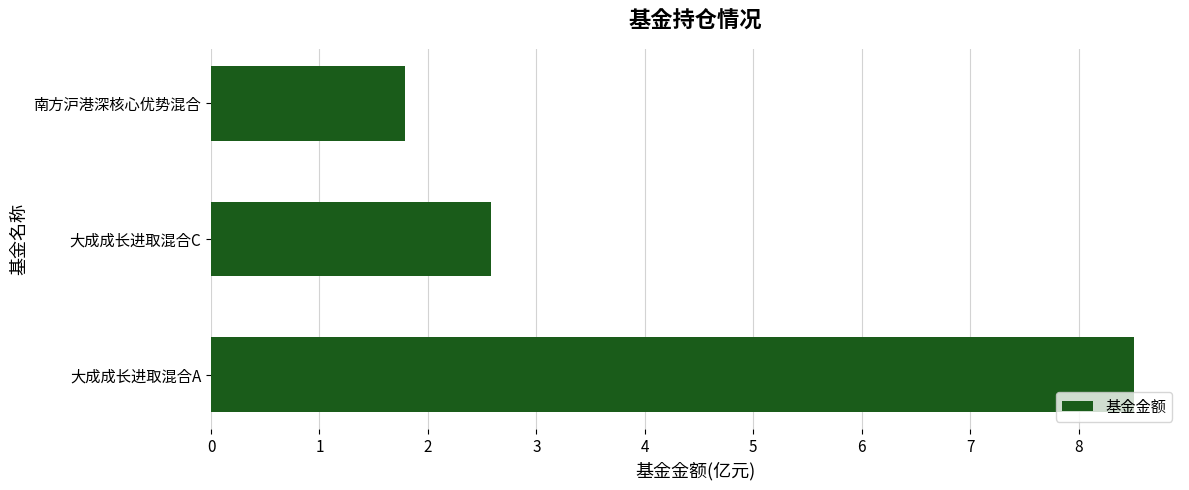

Are the bars grouped side by side (vs. stacked)?

No